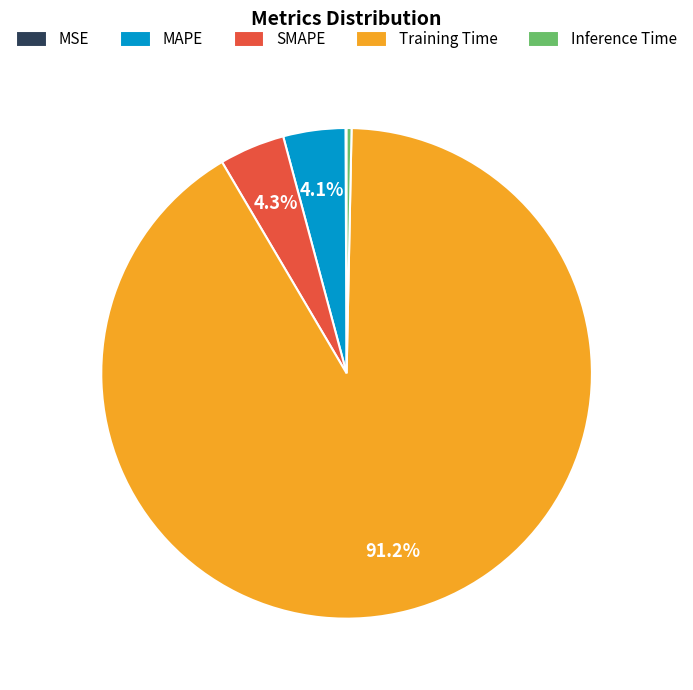

Does Training Time account for over 50% of the chart?

Yes